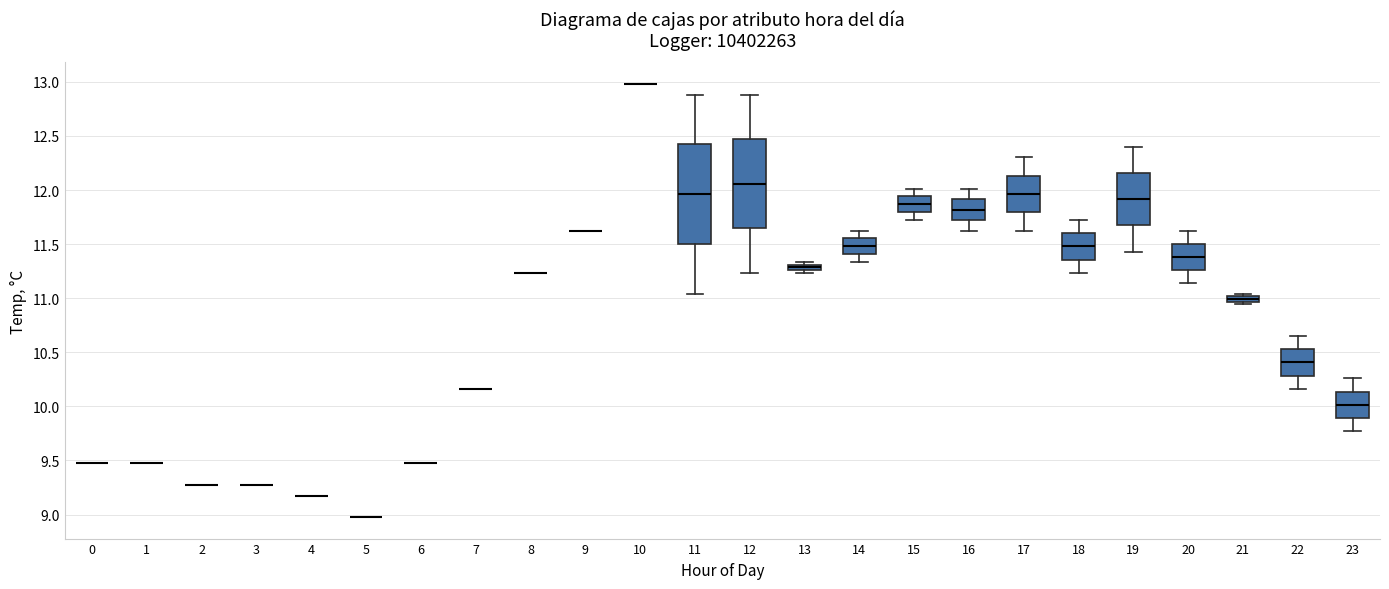

Comparing the boxes themselves (not the whiskers), which one is the tallest?

11